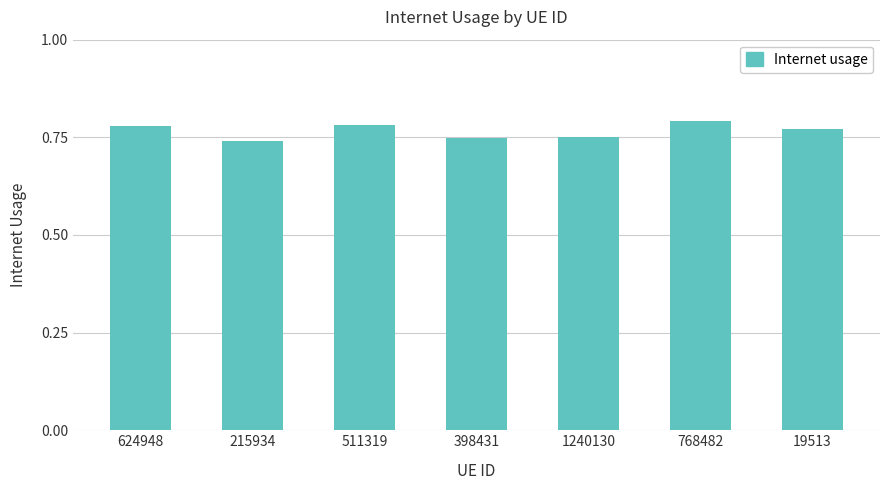

The value at 19513 is 1.0. True or false?

False